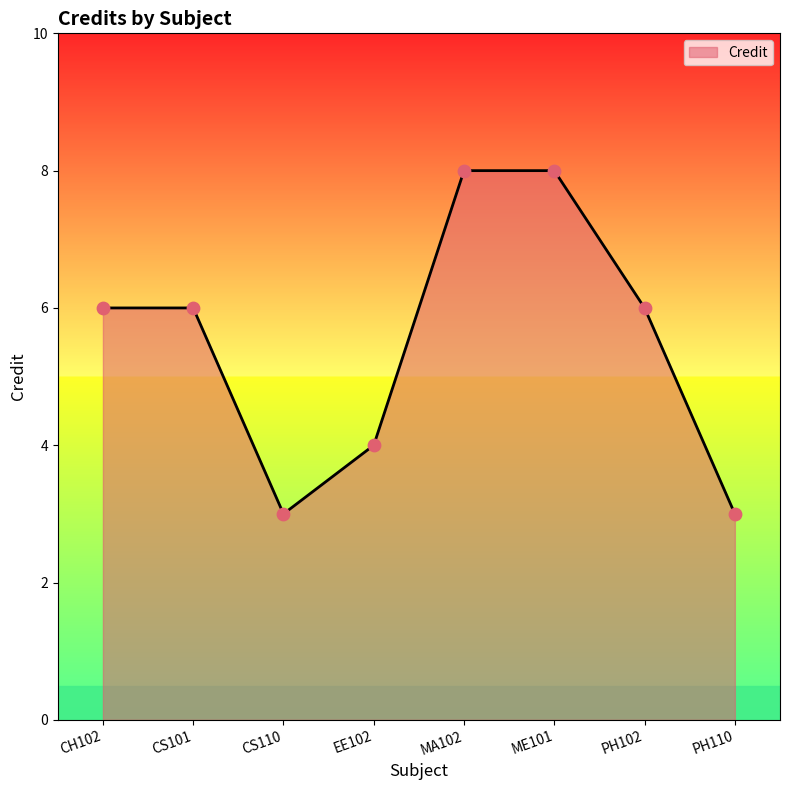

Between CS101 and MA102, which is larger?

MA102